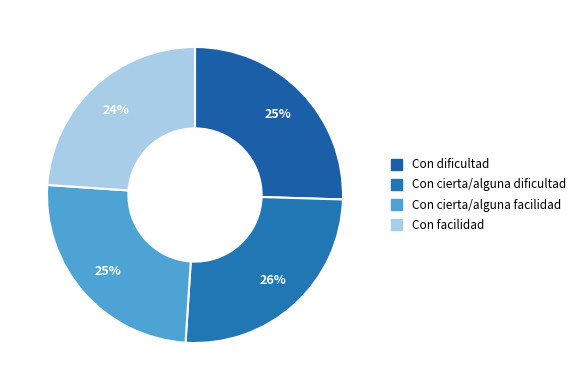

Combined, do Con dificultad and Con cierta/alguna dificultad account for over 50%?

Yes